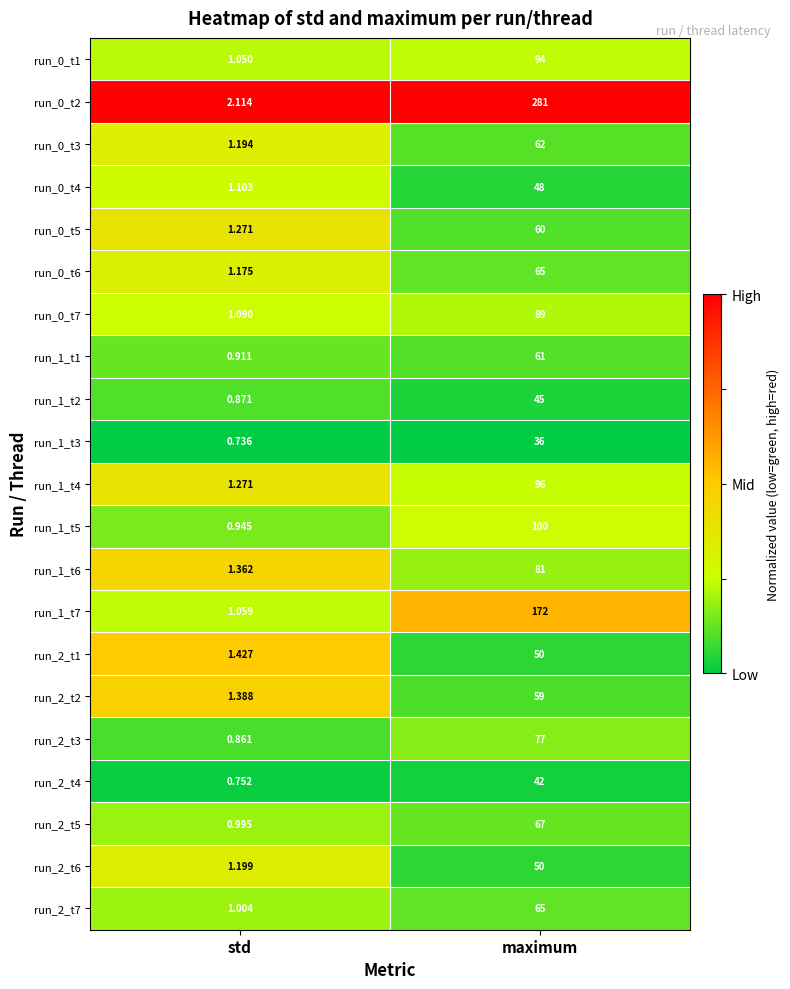

At how many categories does at least one series exceed 0?

2